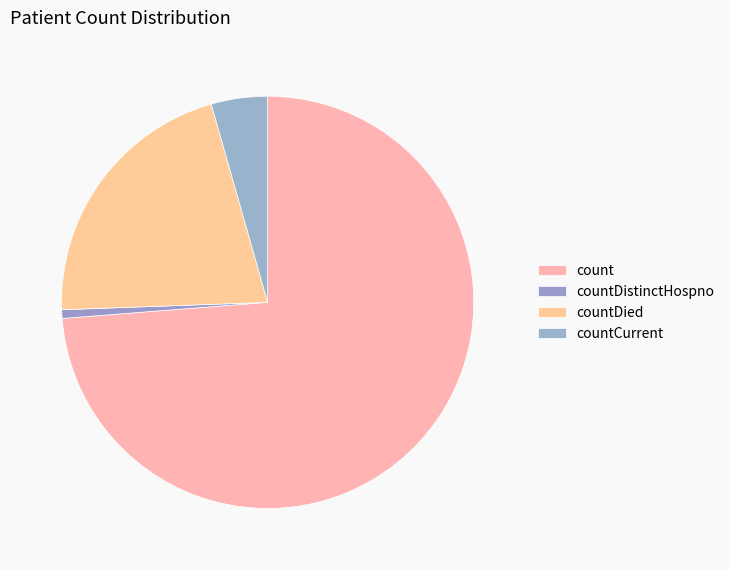

Which category has the smallest portion of the pie?

countDistinctHospno